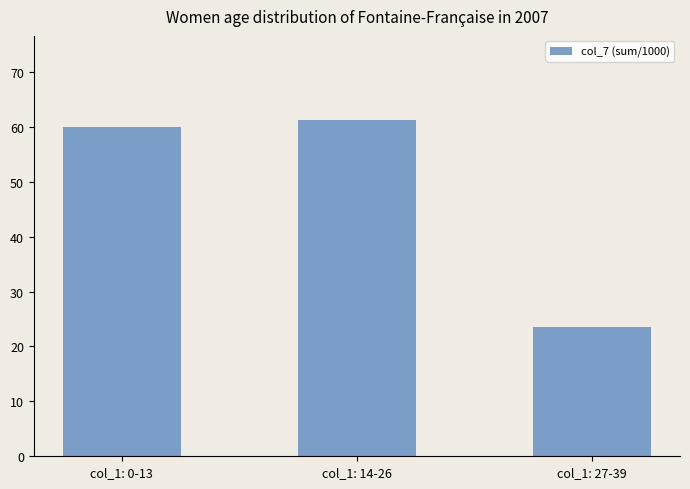

How many bars are there in total?

3